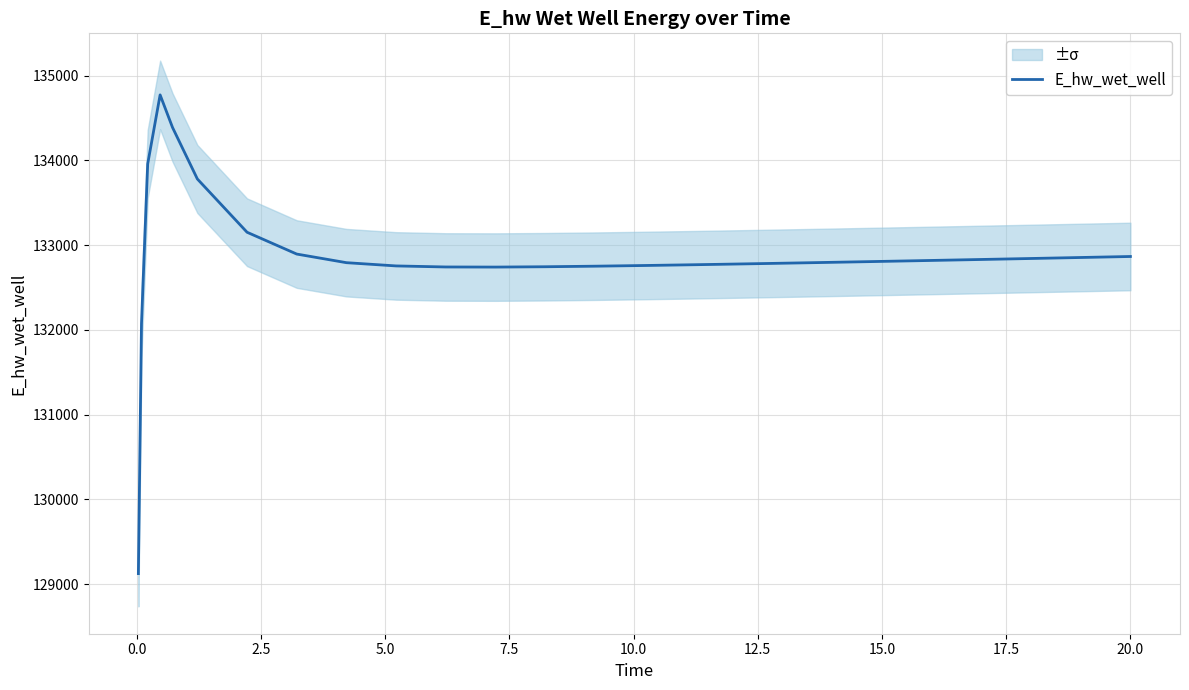

What is the minimum value for E_hw_wet_well?

129124.3